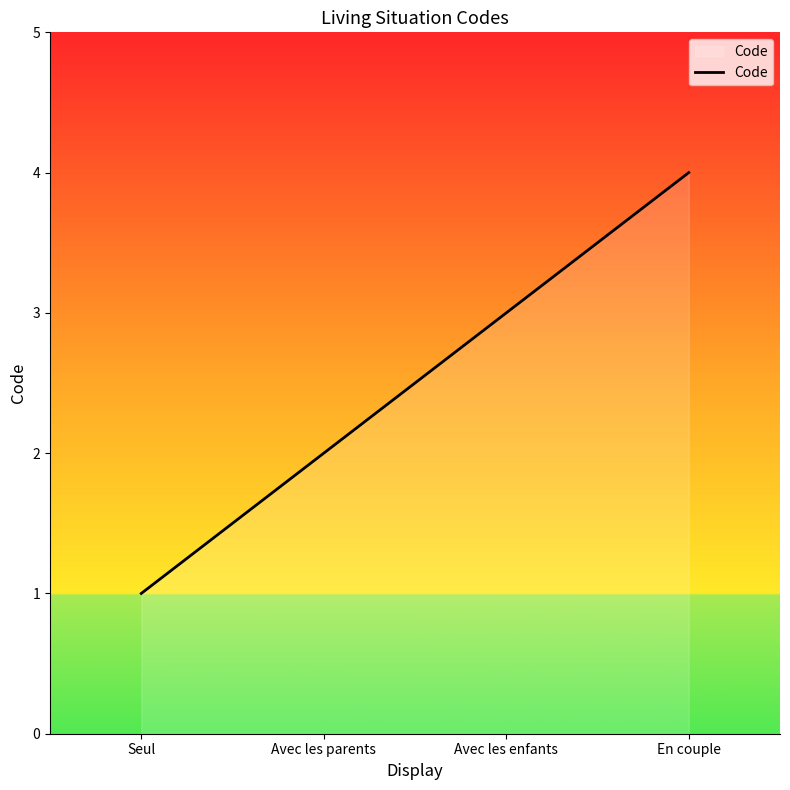

The value at Avec les parents is 2. True or false?

True